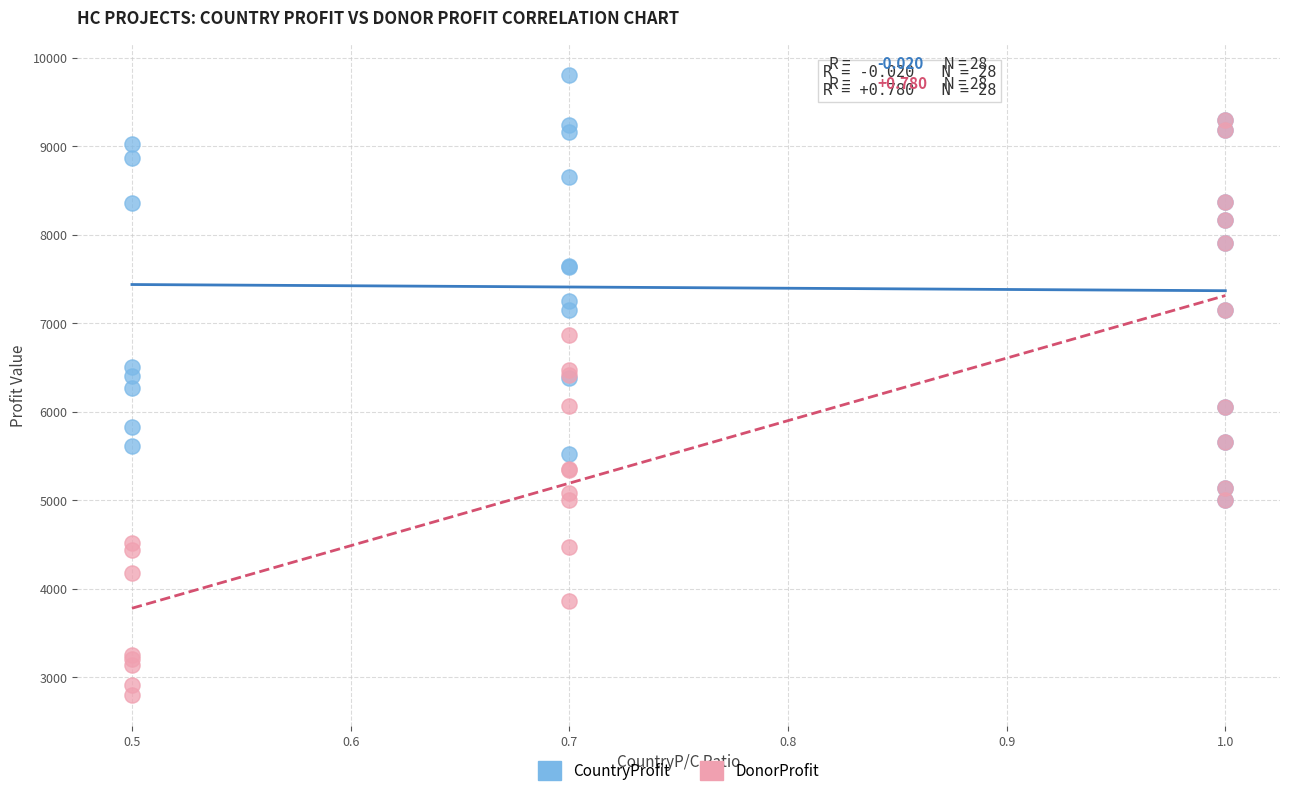

In the CountryProfit series, what Y value is closest to 7402?

7252